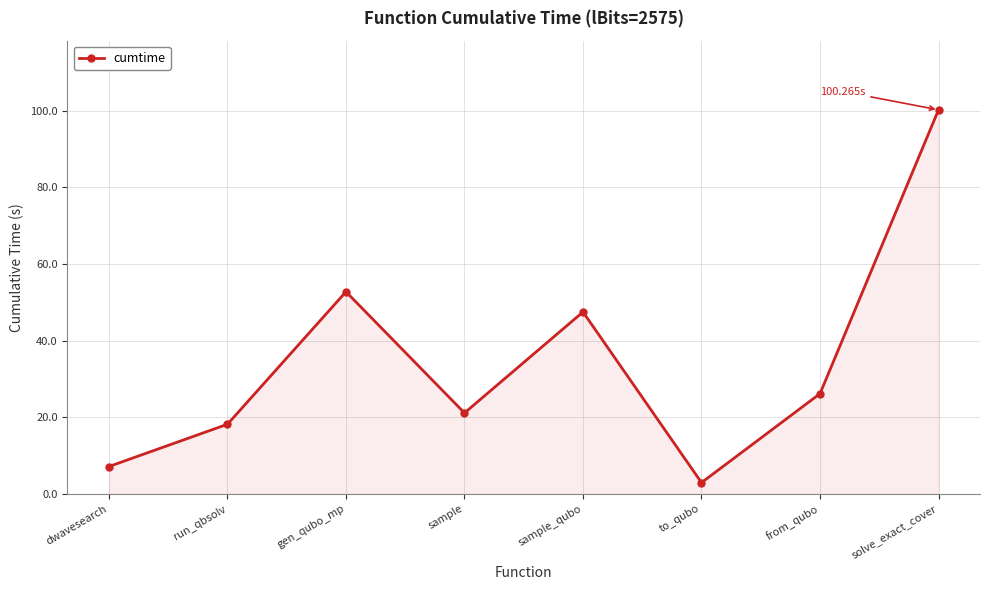

The chart shows a value of 21.1 at sample. True or false?

True